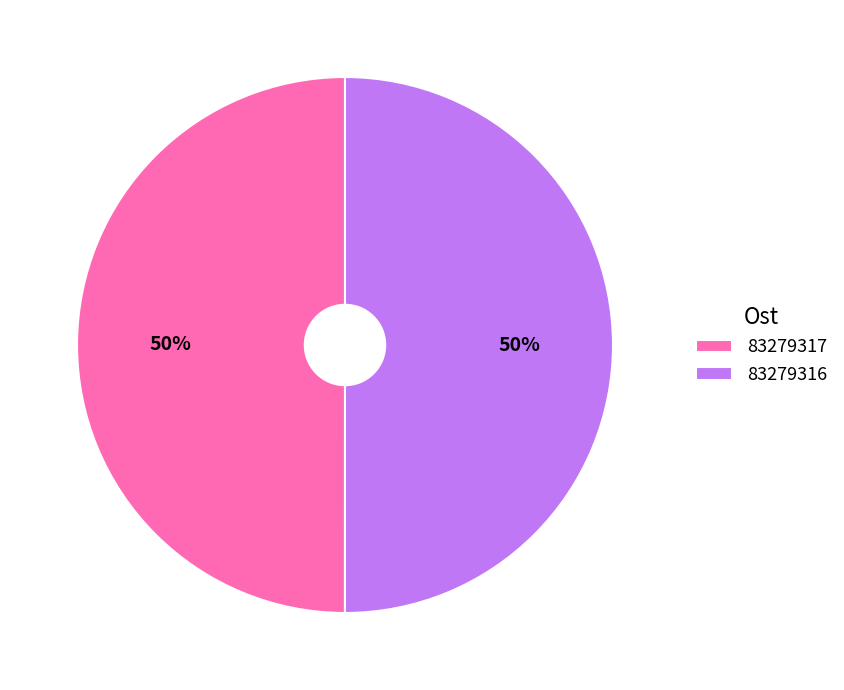

How many segments does this pie chart have?

2